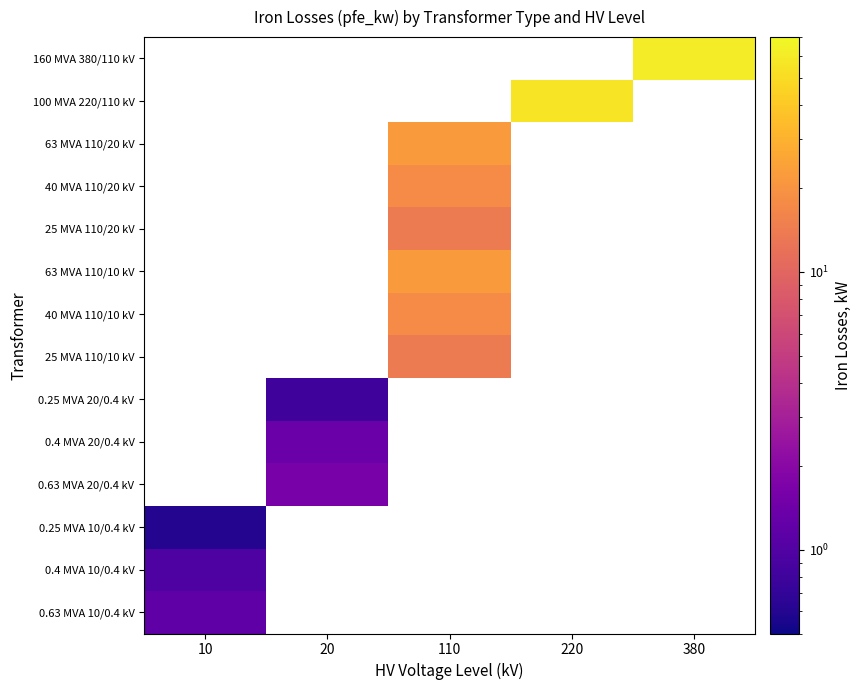

Reading left to right, extract all data points from this chart.

160 MVA 380/110 kV: 10=0.0	20=0.0	110=0.0	220=0.0	380=60.0
100 MVA 220/110 kV: 10=0.0	20=0.0	110=0.0	220=55.0	380=0.0
63 MVA 110/20 kV: 10=0.0	20=0.0	110=22.0	220=0.0	380=0.0
40 MVA 110/20 kV: 10=0.0	20=0.0	110=18.0	220=0.0	380=0.0
25 MVA 110/20 kV: 10=0.0	20=0.0	110=14.0	220=0.0	380=0.0
63 MVA 110/10 kV: 10=0.0	20=0.0	110=22.0	220=0.0	380=0.0
40 MVA 110/10 kV: 10=0.0	20=0.0	110=18.0	220=0.0	380=0.0
25 MVA 110/10 kV: 10=0.0	20=0.0	110=14.0	220=0.0	380=0.0
0.25 MVA 20/0.4 kV: 10=0.0	20=0.8	110=0.0	220=0.0	380=0.0
0.4 MVA 20/0.4 kV: 10=0.0	20=1.4	110=0.0	220=0.0	380=0.0
0.63 MVA 20/0.4 kV: 10=0.0	20=1.6	110=0.0	220=0.0	380=0.0
0.25 MVA 10/0.4 kV: 10=0.6	20=0.0	110=0.0	220=0.0	380=0.0
0.4 MVA 10/0.4 kV: 10=0.9	20=0.0	110=0.0	220=0.0	380=0.0
0.63 MVA 10/0.4 kV: 10=1.2	20=0.0	110=0.0	220=0.0	380=0.0